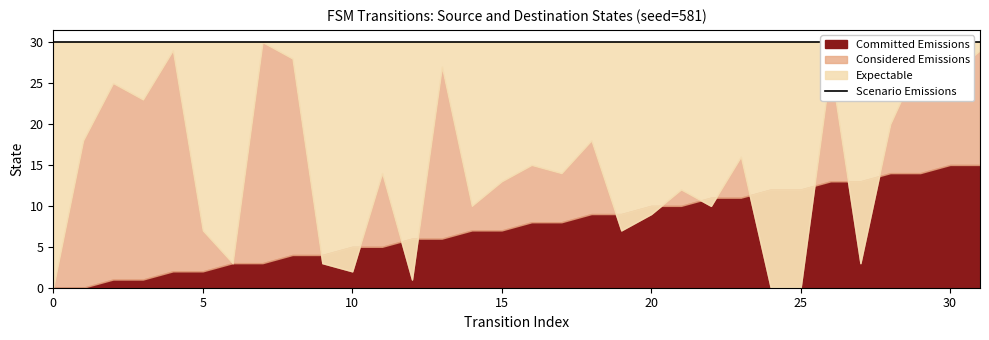

The destination_state series shows 27 at 13. True or false?

True